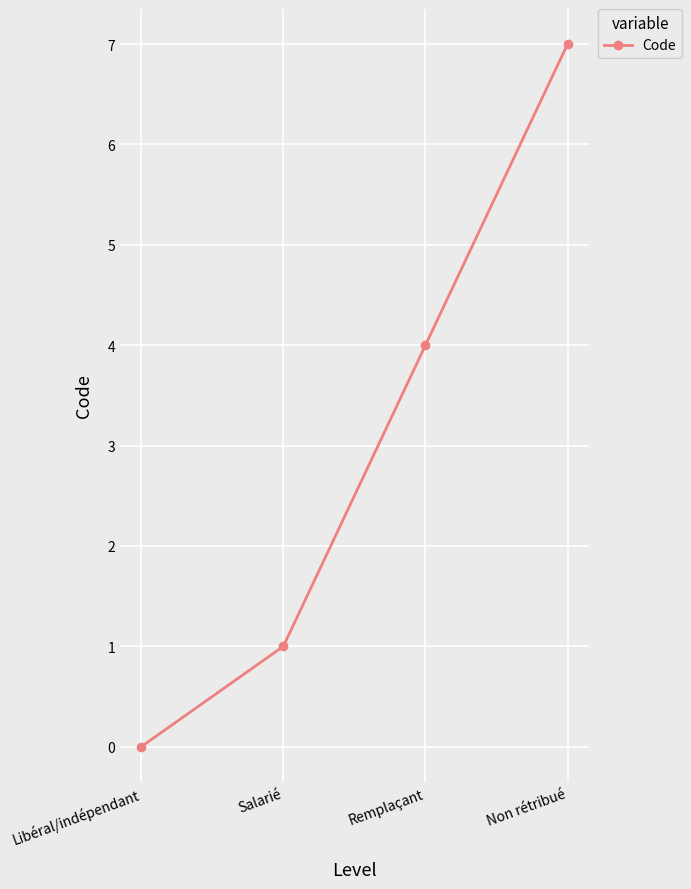

At which category does the chart reach its peak across all series?

Non rétribué